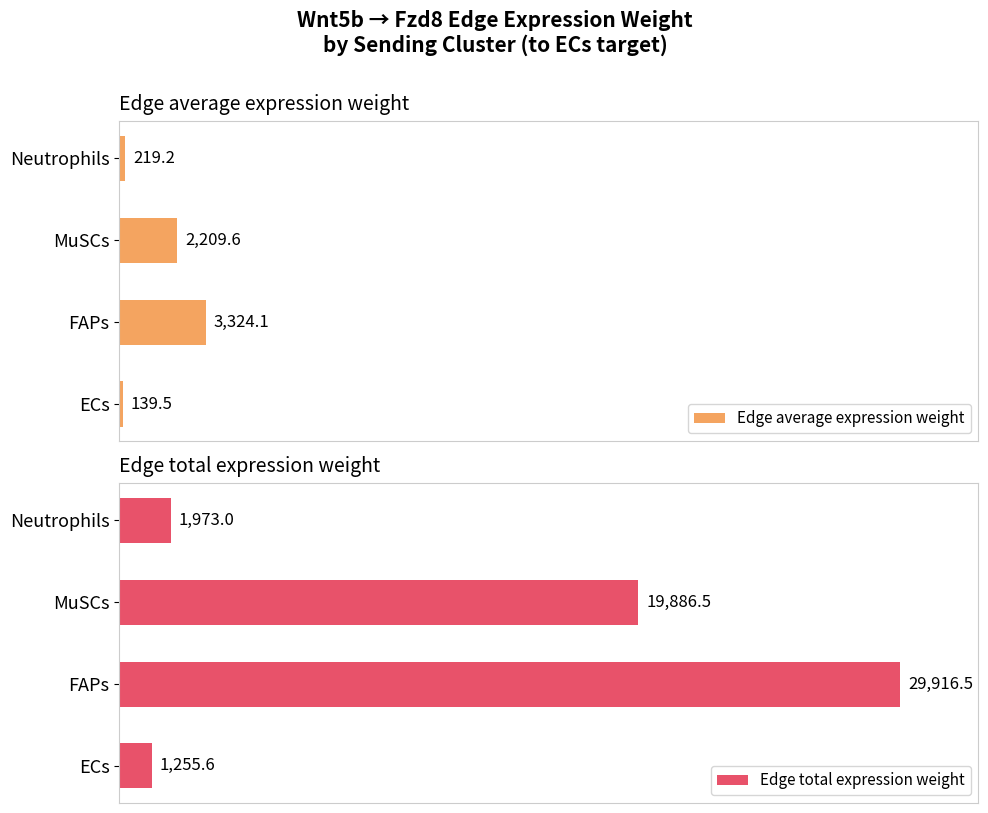

Which series has the largest range (max minus min)?

Edge total expression weight